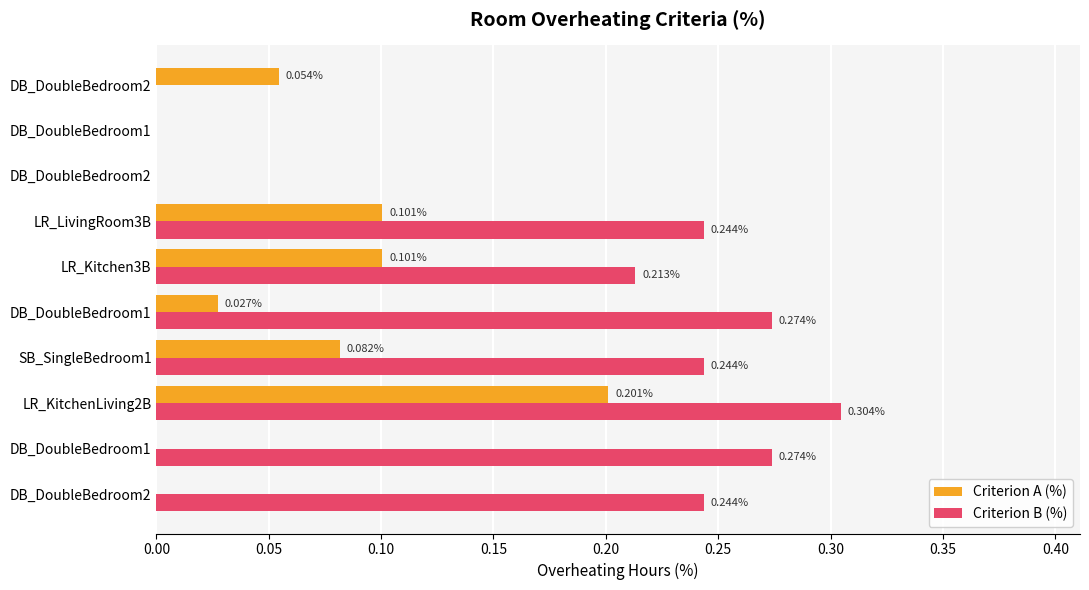

How many data points in Criterion A (%) are above 0?

6